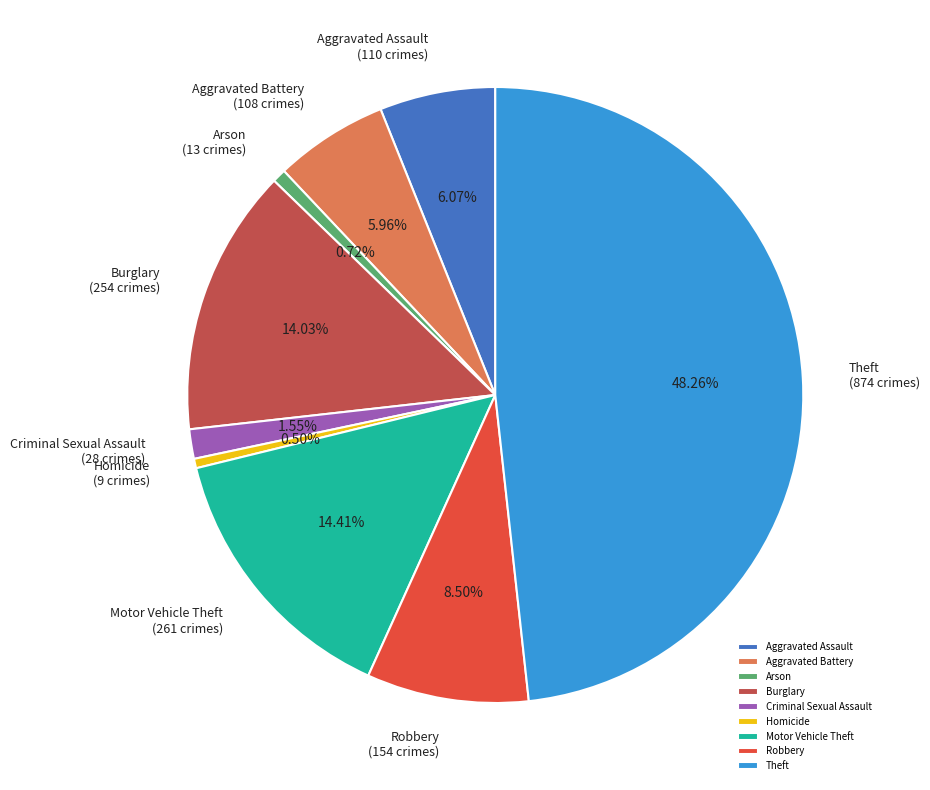

What percentage is the Motor Vehicle Theft slice, to the nearest percent?

14%